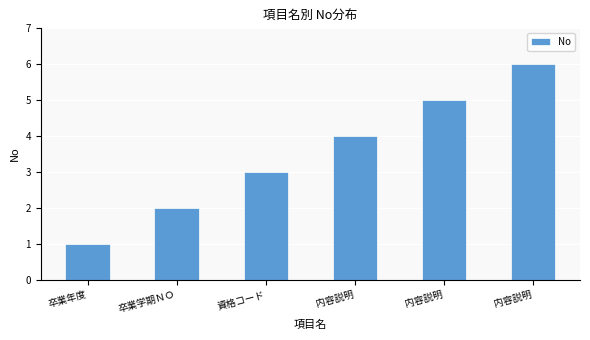

What is the difference between the values at 卒業学期ＮＯ and 内容説明?

4